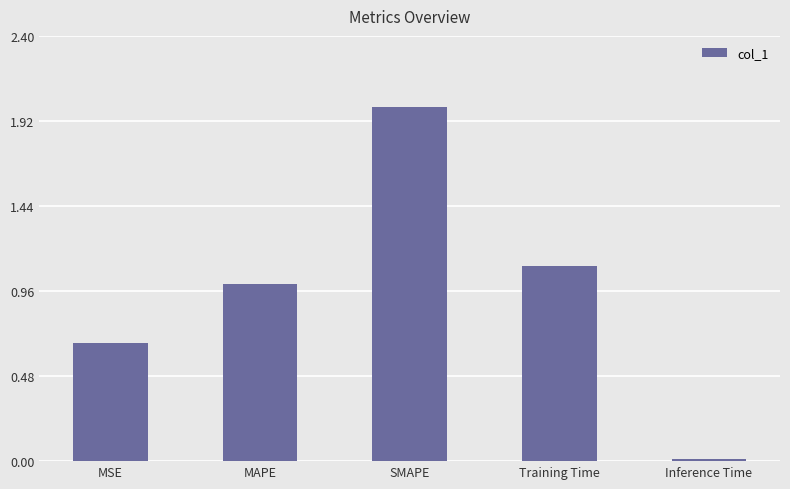

How many bars are there in total?

5